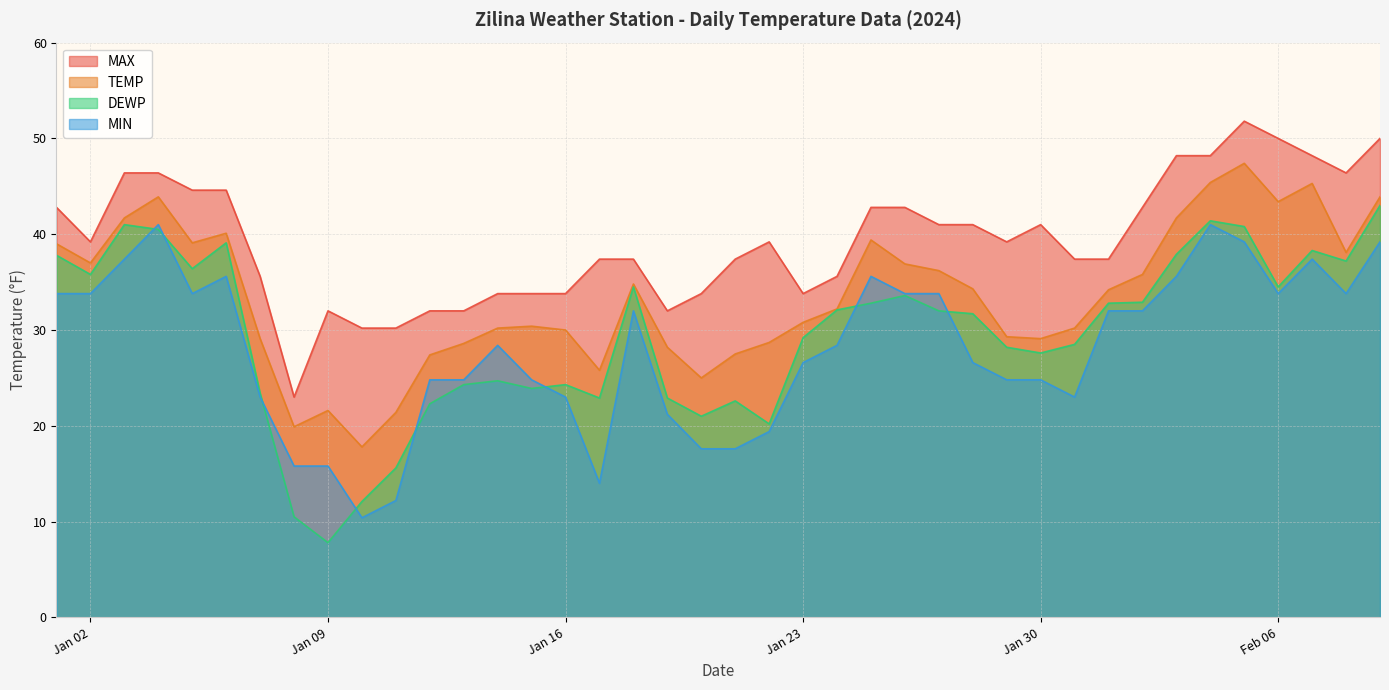

Rank the series at 2024-02-03 from lowest to highest value.

MIN, DEWP, TEMP, MAX